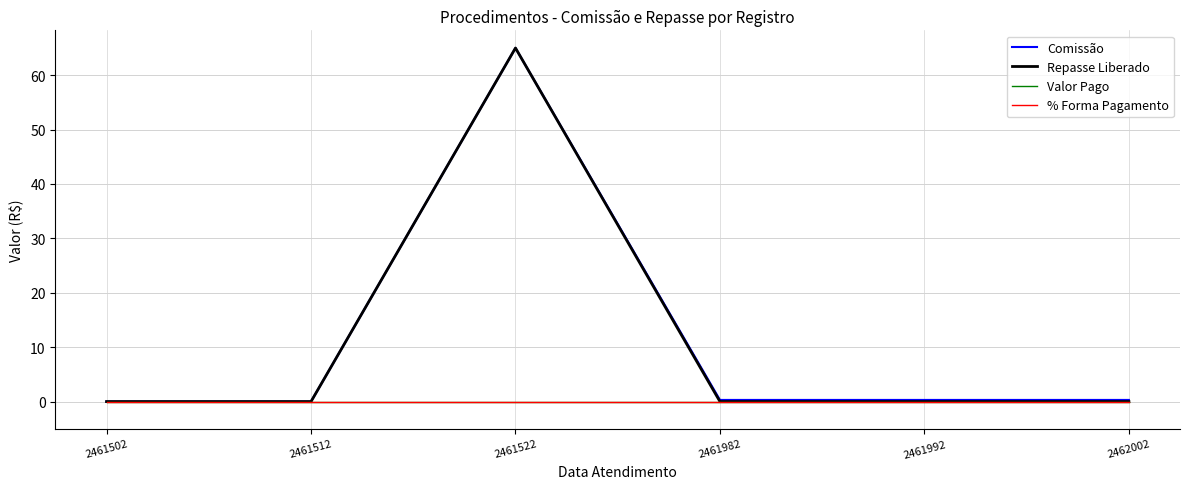

Rank the series at 2461992 from highest to lowest value.

Comissão, Repasse Liberado, Valor Pago, % Forma Pagamento